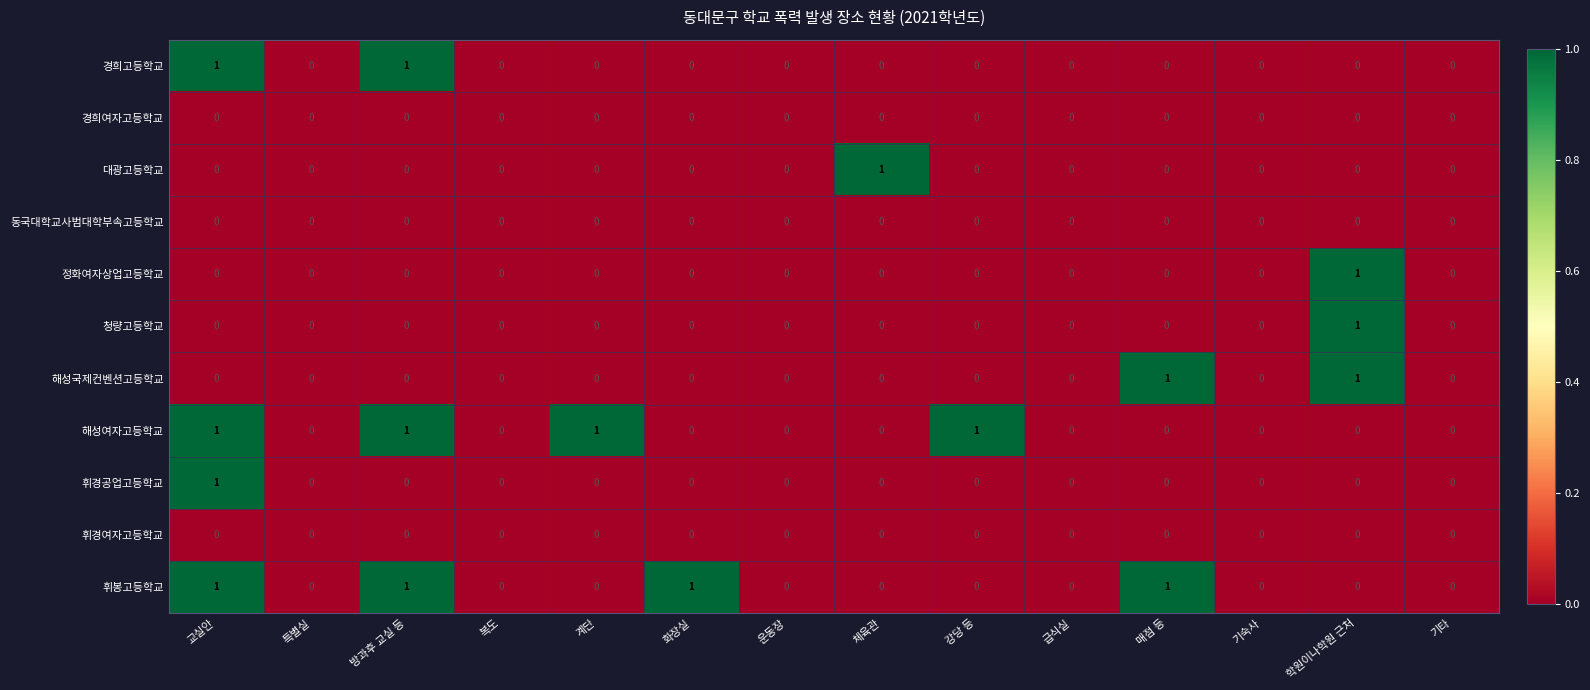

Between 체육관 and 기타, which series saw the biggest shift?

대광고등학교